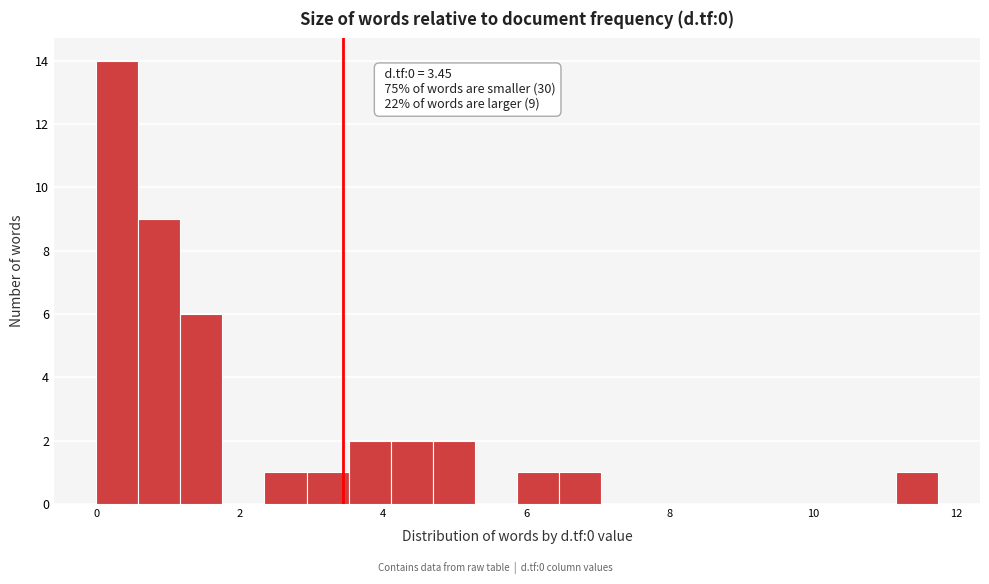

Read against the x-axis, roughly where is the centre of the tallest bar?

0.2